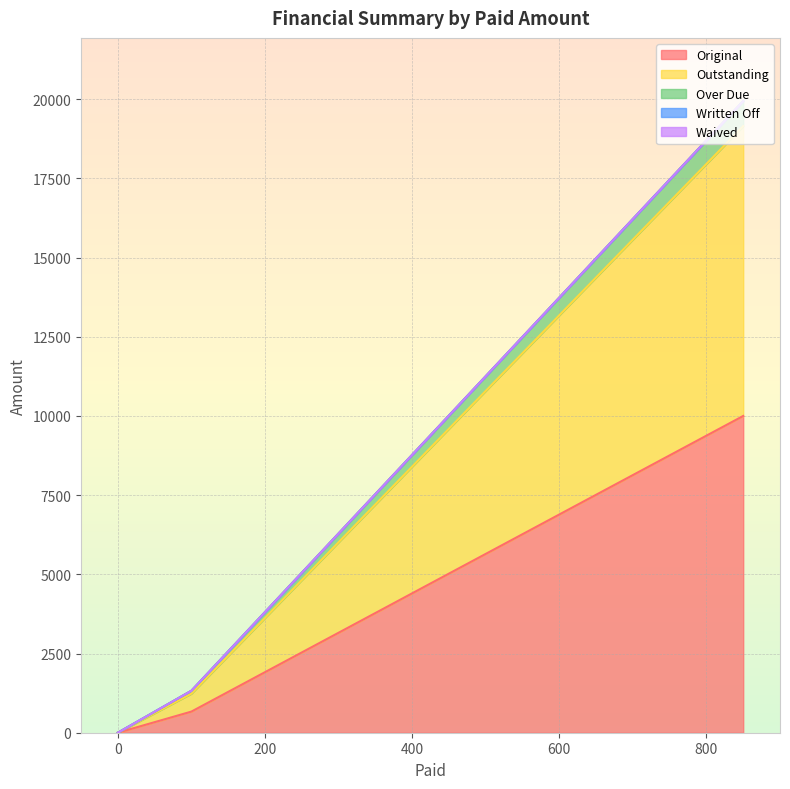

True or false: Written Off and Waived cross at least once.

False